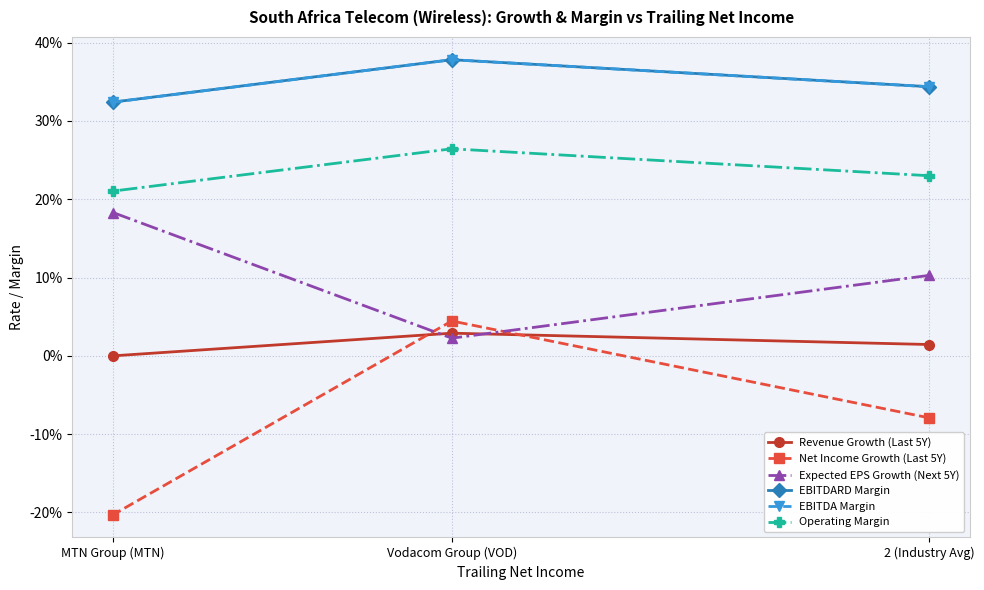

What is the difference between the highest and lowest values at MTN Group (MTN)?

0.5